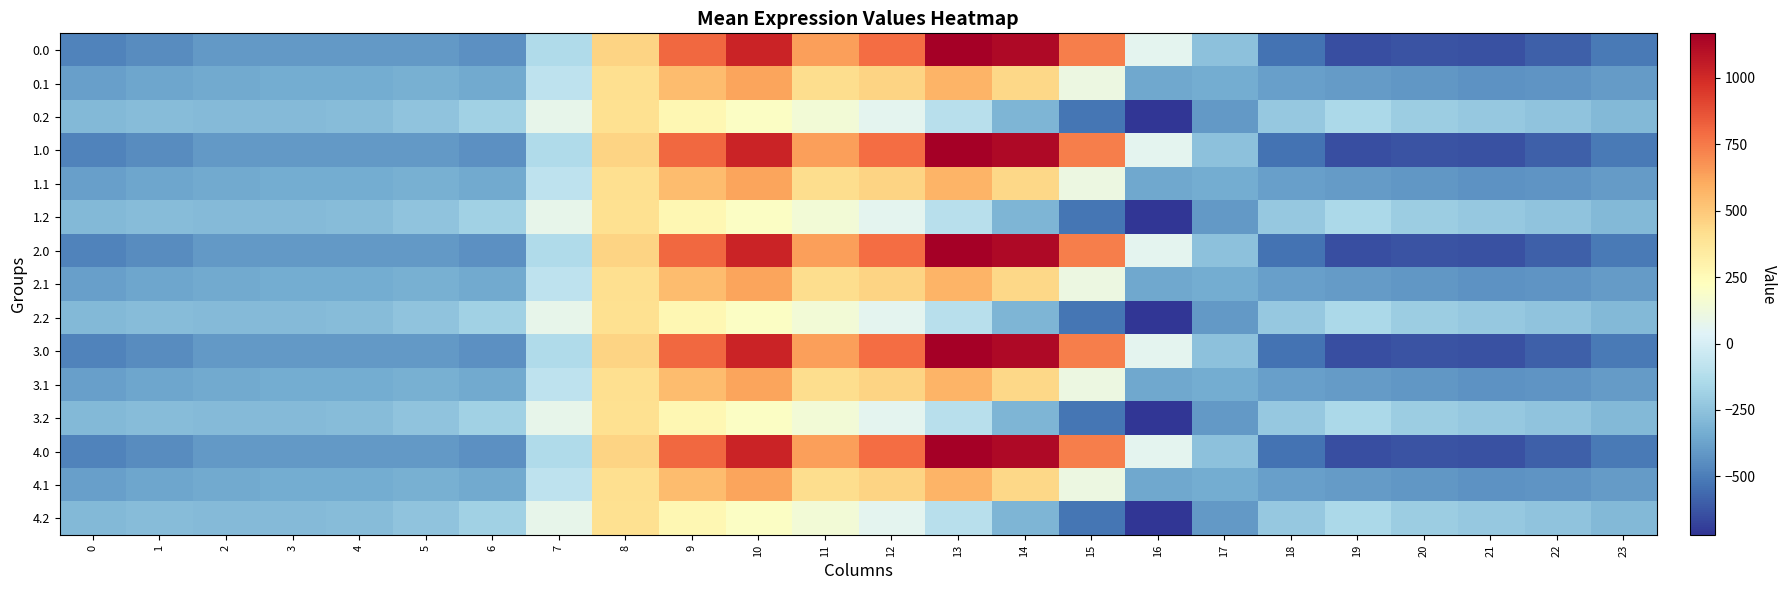

List the series in order of their peak value, lowest first.

0.2, 1.2, 2.2, 3.2, 4.2, 0.1, 1.1, 2.1, 3.1, 4.1, 0.0, 1.0, 2.0, 3.0, 4.0